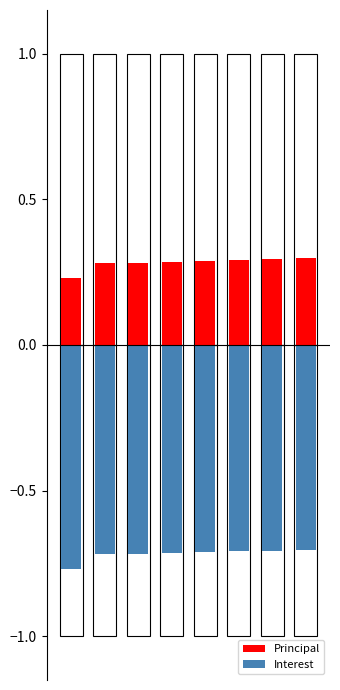

Are the bars horizontal?

No